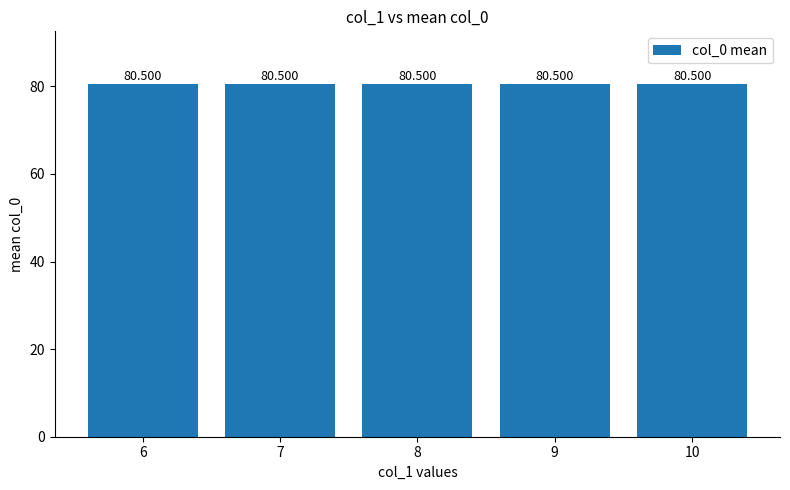

Where is the data nearest to the value 77?

7